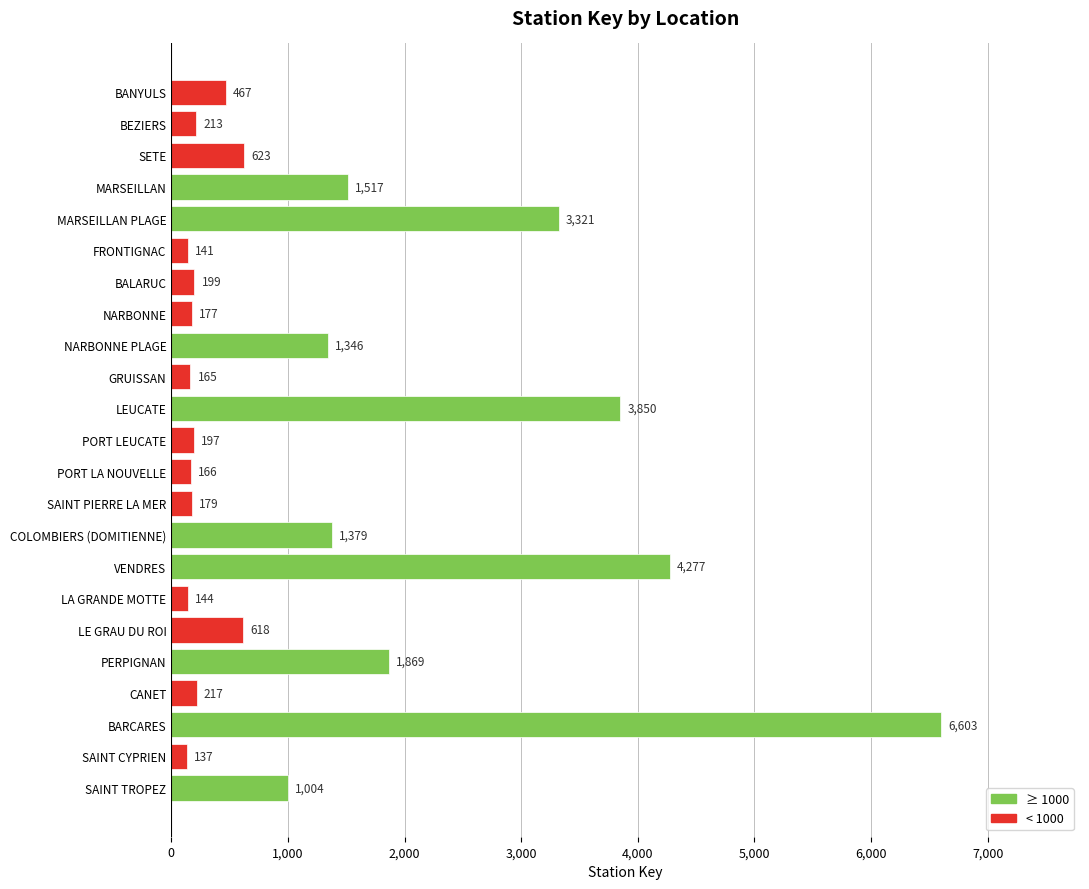

How many data points are less than 467?

11